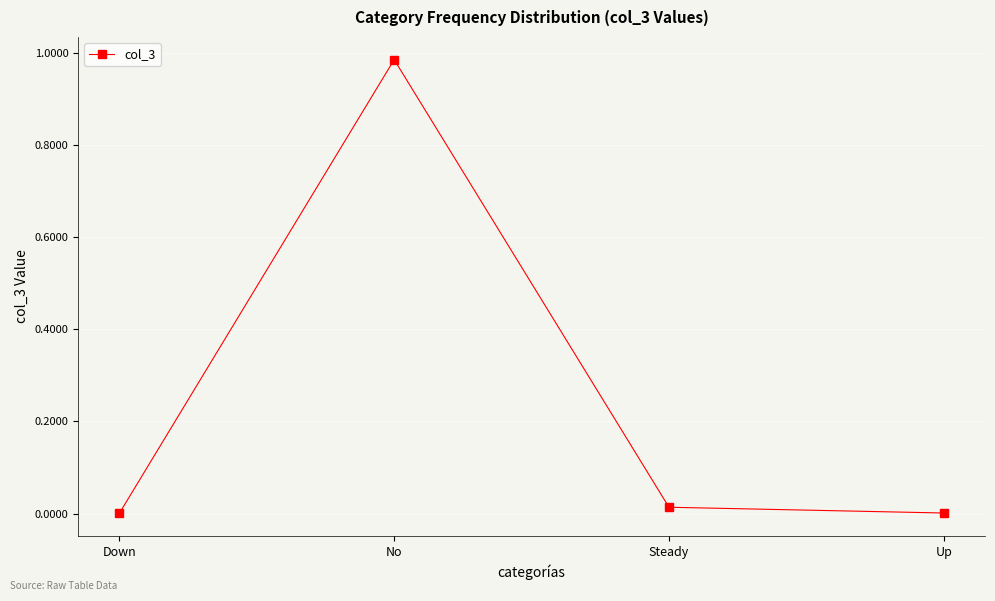

True or false: the data has more than 2 interior local peaks.

False